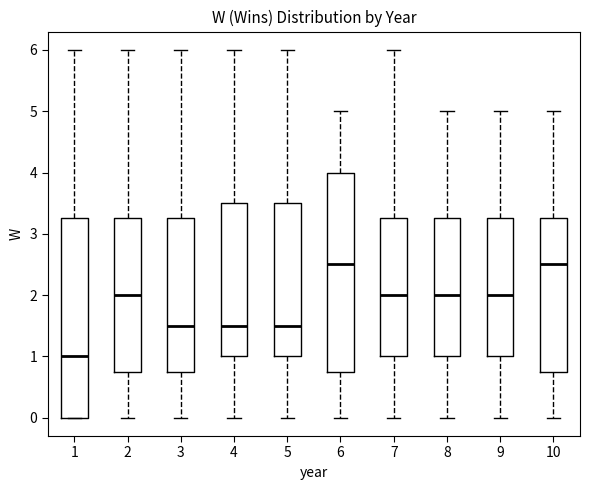

Reading left to right, transcribe this box plot: for each box, give where its median line is, the range the box spans, and where its two whiskers end, as read against the y-axis. The values are not printed on the chart, so give them approximately, as read against the axis.

1: median 1.0, box 0.0 to 3.3, whiskers 0.0 to 6.0
2: median 2.0, box 0.8 to 3.3, whiskers 0.0 to 6.0
3: median 1.5, box 0.8 to 3.3, whiskers 0.0 to 6.0
4: median 1.5, box 1.0 to 3.5, whiskers 0.0 to 6.0
5: median 1.5, box 1.0 to 3.5, whiskers 0.0 to 6.0
6: median 2.5, box 0.8 to 4.0, whiskers 0.0 to 5.0
7: median 2.0, box 1.0 to 3.3, whiskers 0.0 to 6.0
8: median 2.0, box 1.0 to 3.3, whiskers 0.0 to 5.0
9: median 2.0, box 1.0 to 3.3, whiskers 0.0 to 5.0
10: median 2.5, box 0.8 to 3.3, whiskers 0.0 to 5.0